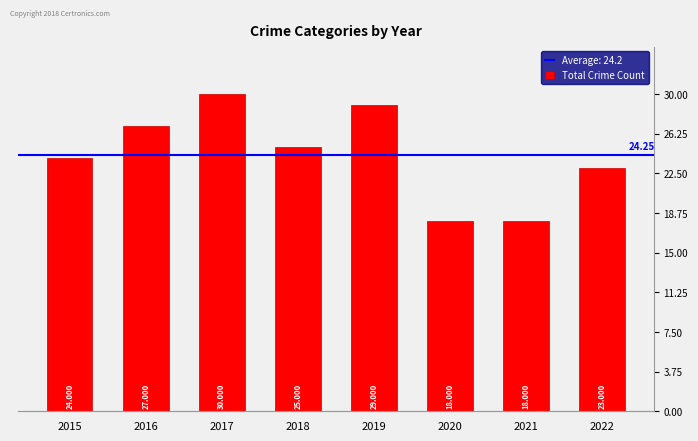

List the labels in order of value, smallest first.

2020, 2021, 2022, 2015, 2018, 2016, 2019, 2017